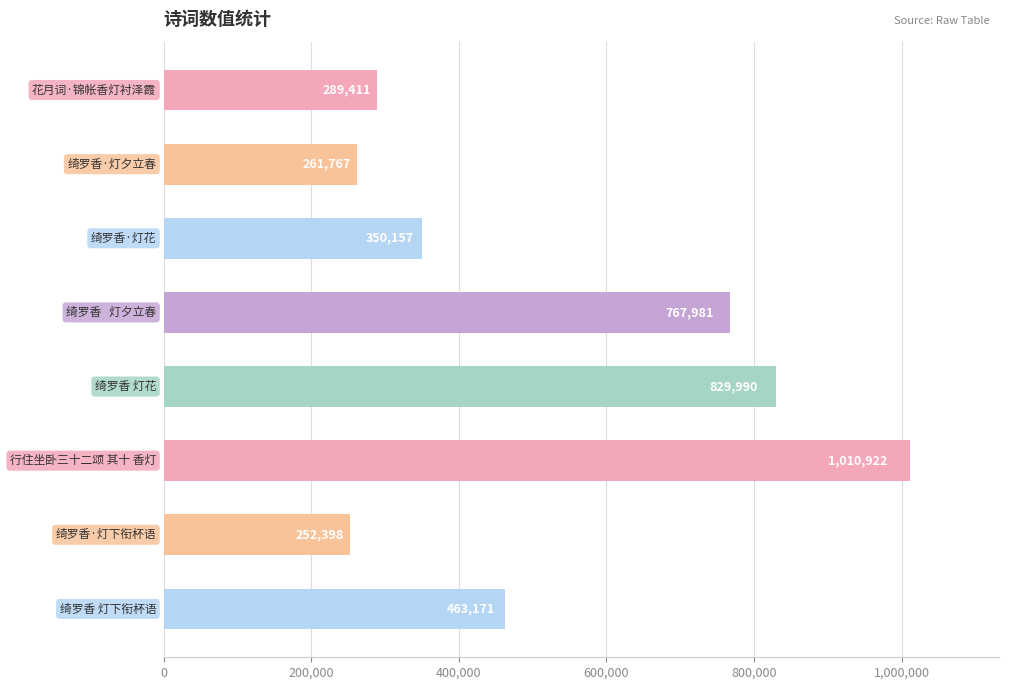

What is the average value?

528225